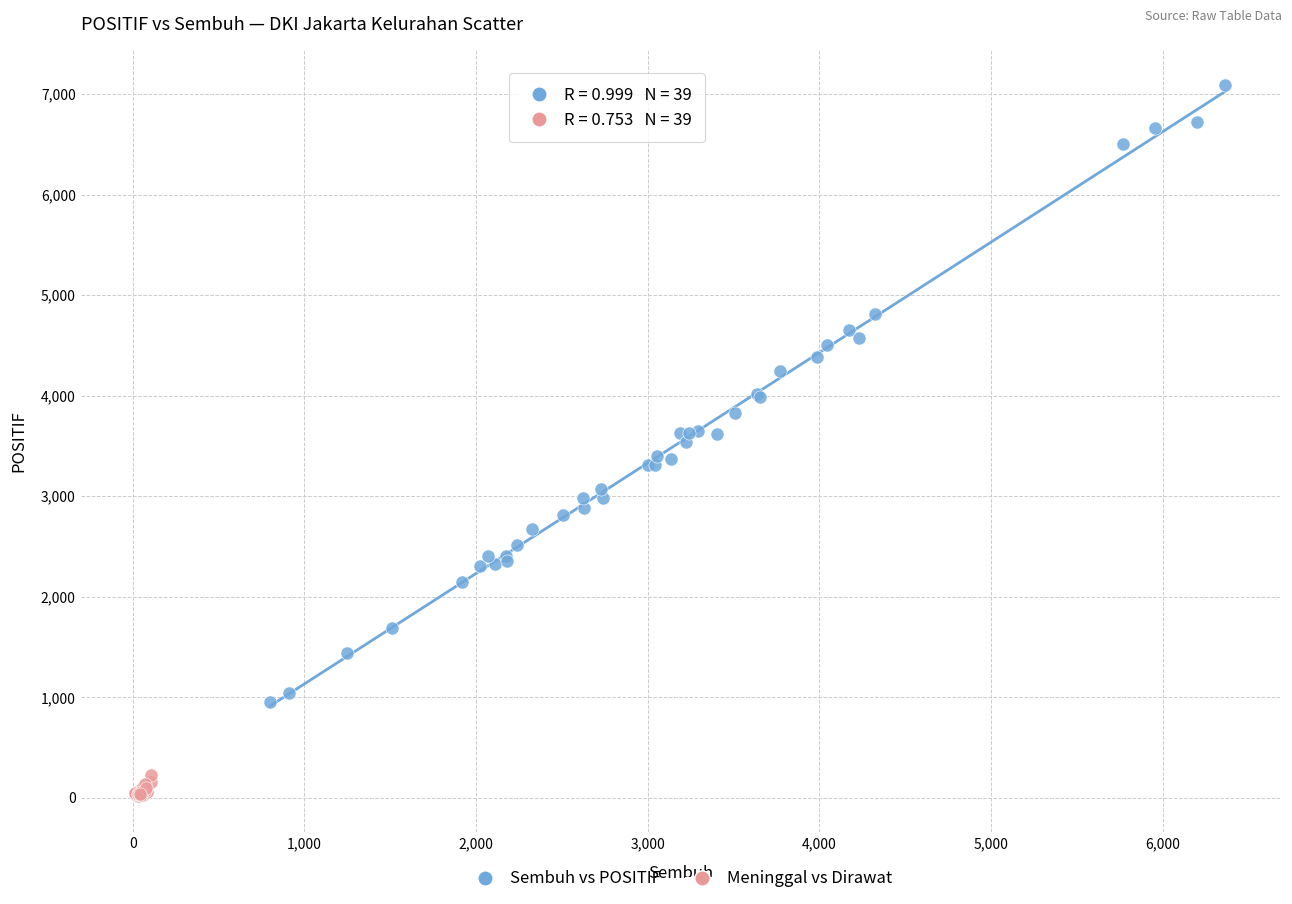

Which series contains the lowest Y value?

Meninggal vs Dirawat